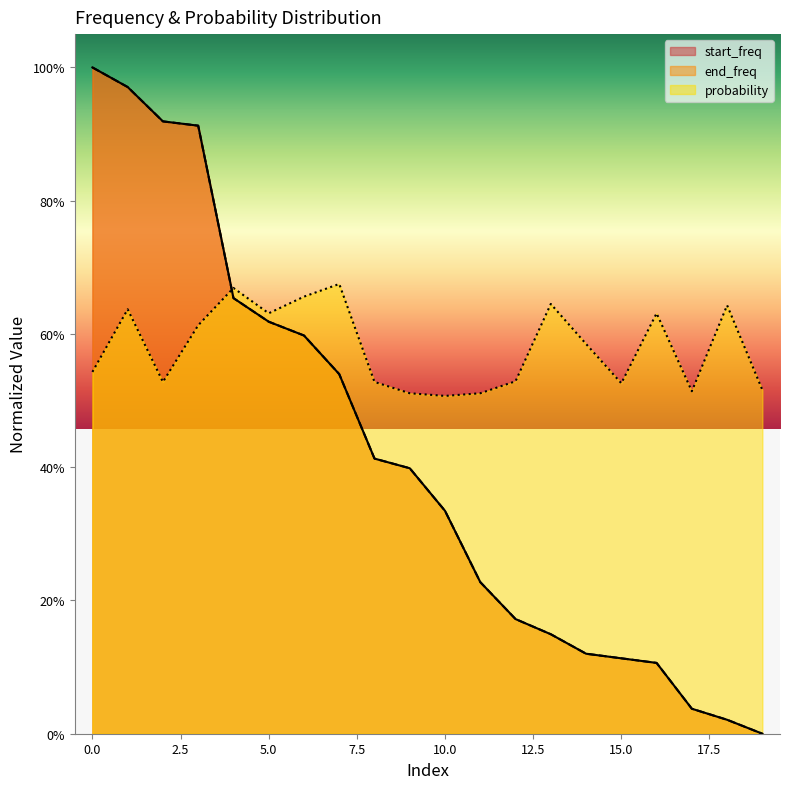

The end_freq series shows 0.2 at 11. True or false?

True